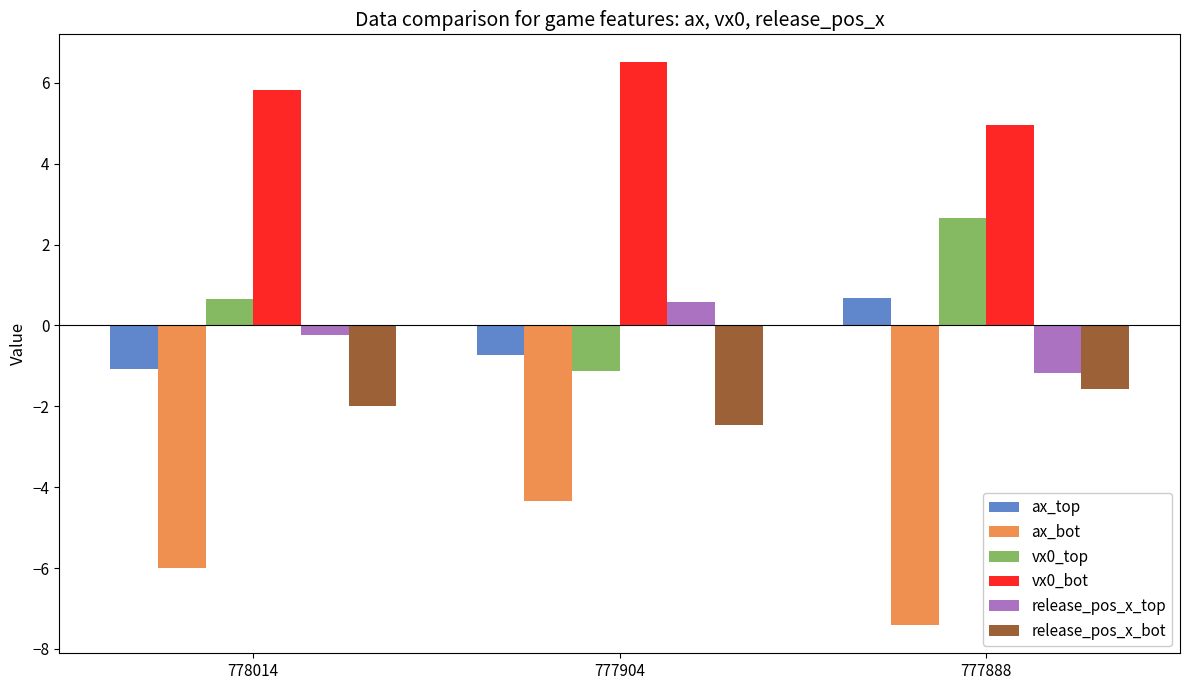

The release_pos_x_bot series shows -2.5 at 777904. True or false?

True